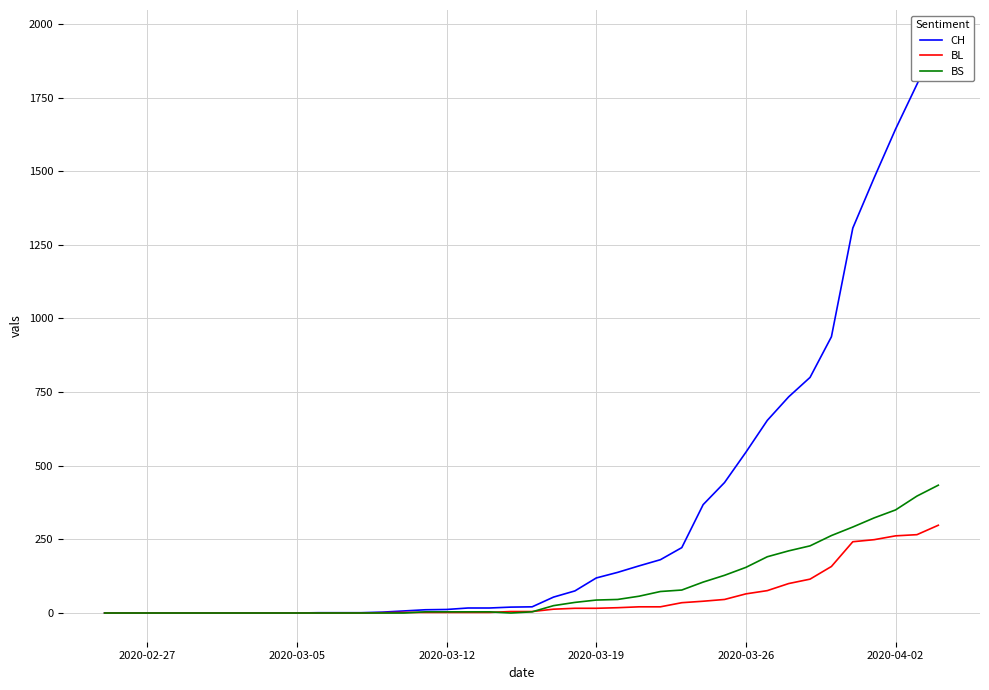

Reading left to right, what are all the values shown in this chart?

CH: 0	0	0	0	0	0	0	0	0	0	1	1	1	3	7	11	12	17	17	20	21	54	75	119	138	160	181	222	368	443	546	654	734	800	938	1307	1478	1643	1795	1950
BL: 0	0	0	0	0	0	0	0	0	0	0	0	0	1	2	2	2	2	2	5	5	13	16	16	18	21	21	35	40	46	65	76	100	115	158	242	249	262	266	298
BS: 0	0	0	0	0	0	0	0	0	0	0	0	0	0	0	4	4	4	4	0	4	25	36	44	46	57	73	78	105	128	155	191	211	228	263	292	323	350	397	434